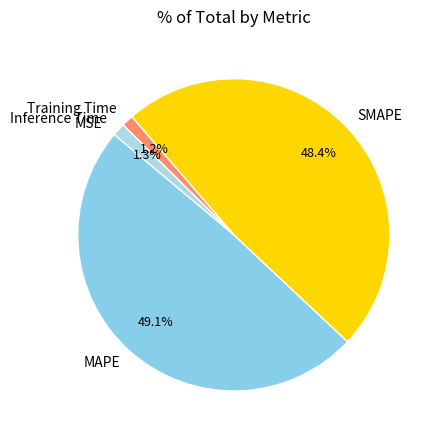

What is the ratio of the value at SMAPE to the value at MAPE?

1.0